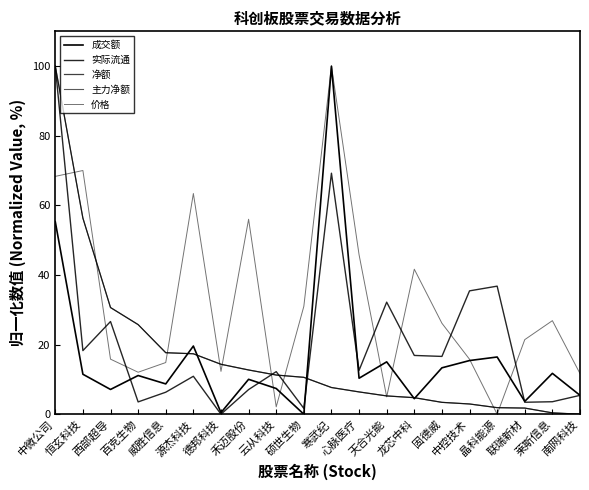

After their last crossing, which series has the higher values: 成交额 or 净额?

成交额